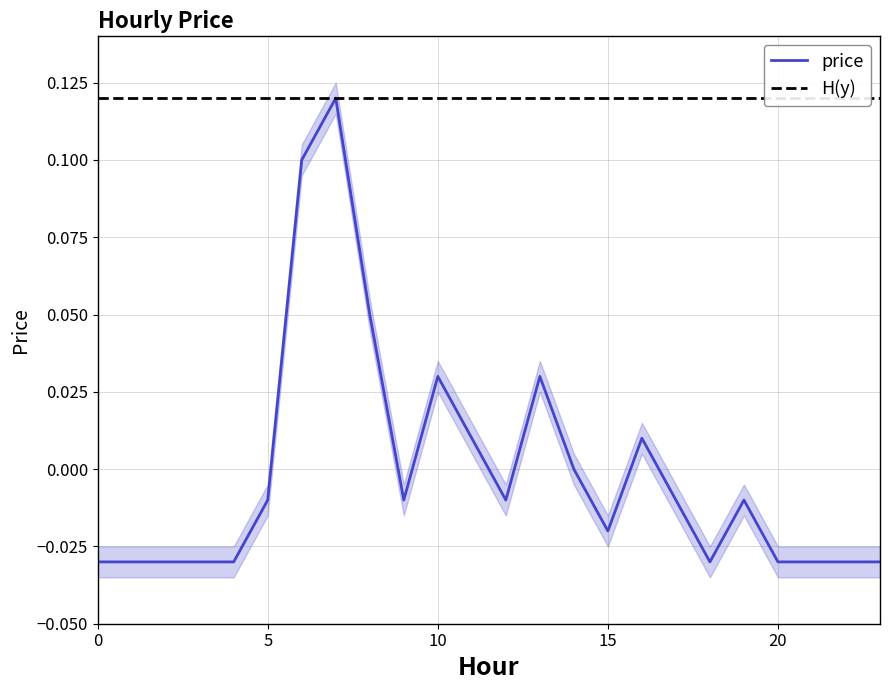

True or false: the data shows -0.0 at 15.

False